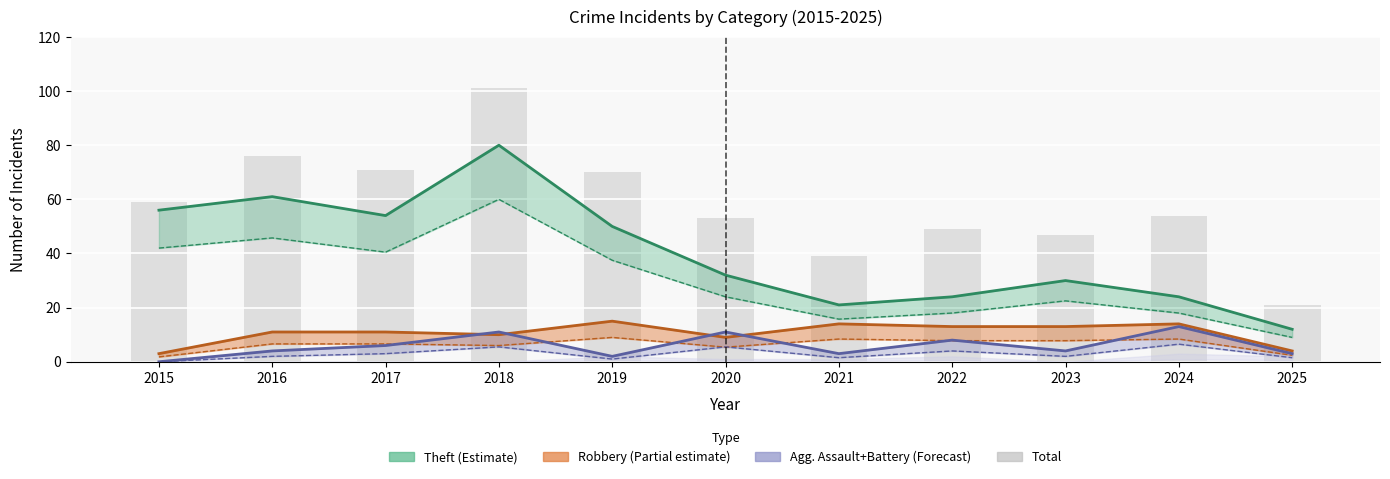

What is the change in value from 2020 to 2023?

-6